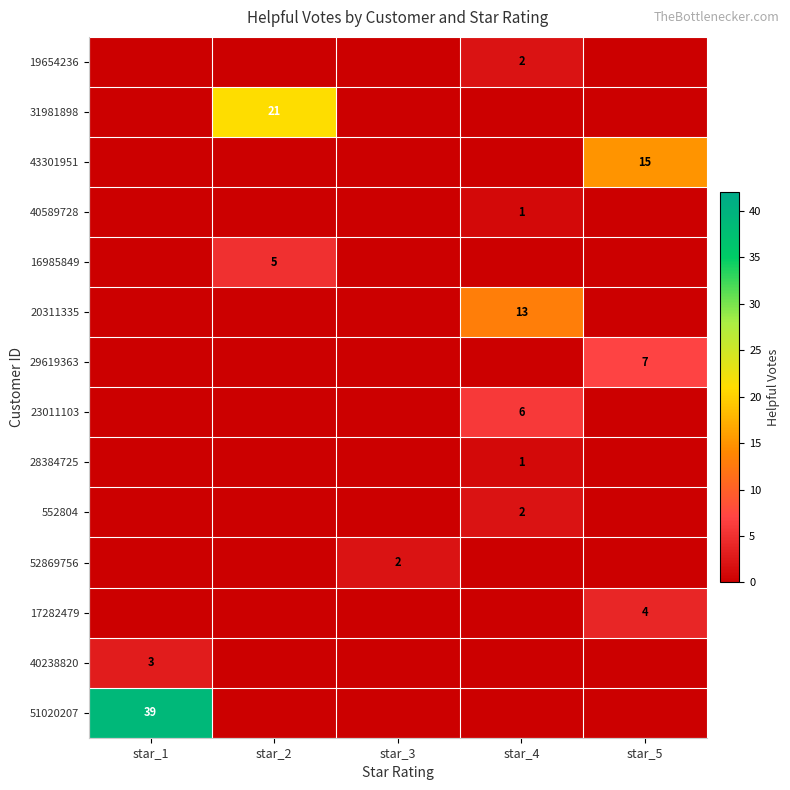

Is it true that 29619363 equals 7 at star_5?

True